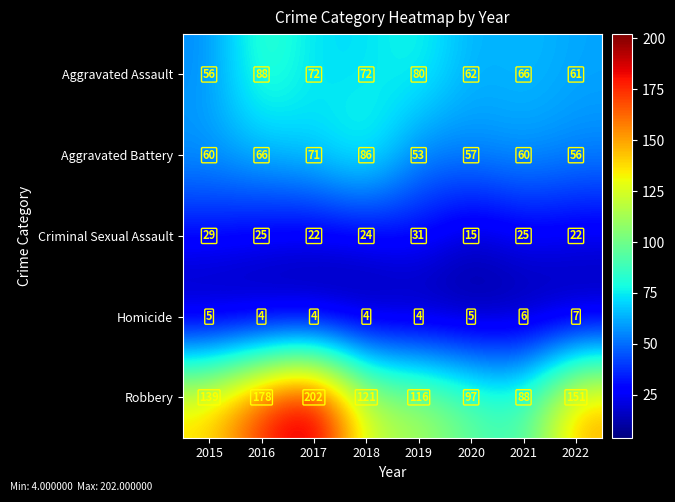

What is the sum of all Aggravated Battery values?

509